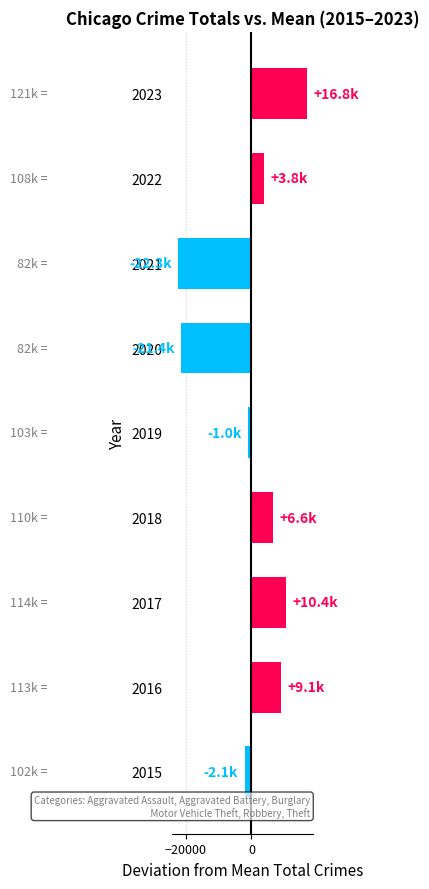

Between 2022 and 2023, which is larger?

2023